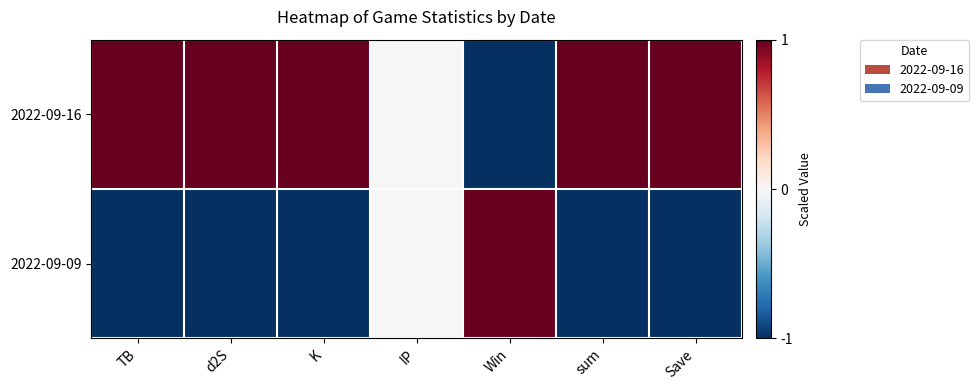

Reading left to right, list all the values displayed in this chart.

2022-09-16: TB=1	d2S=1	K=1	IP=0	Win=-1	sum=1	Save=1
2022-09-09: TB=-1	d2S=-1	K=-1	IP=0	Win=1	sum=-1	Save=-1